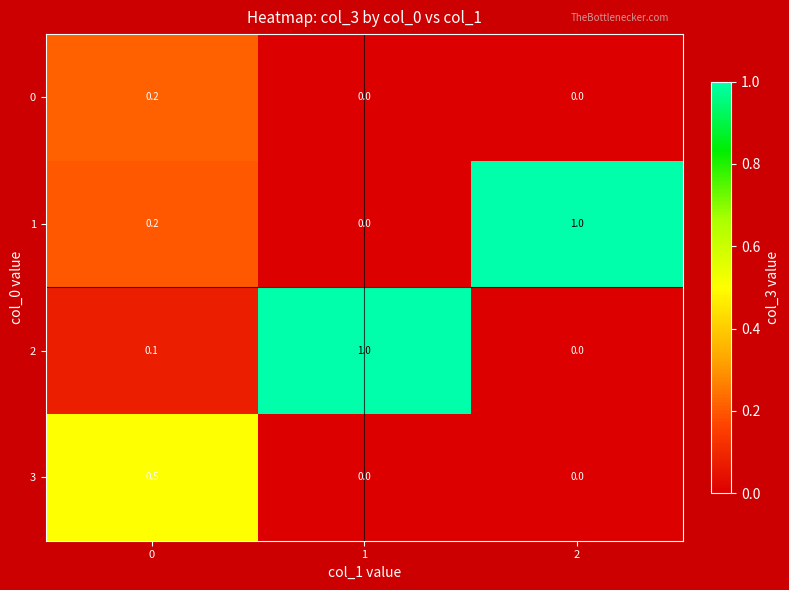

What is the highest value of the 2 series?

1.0